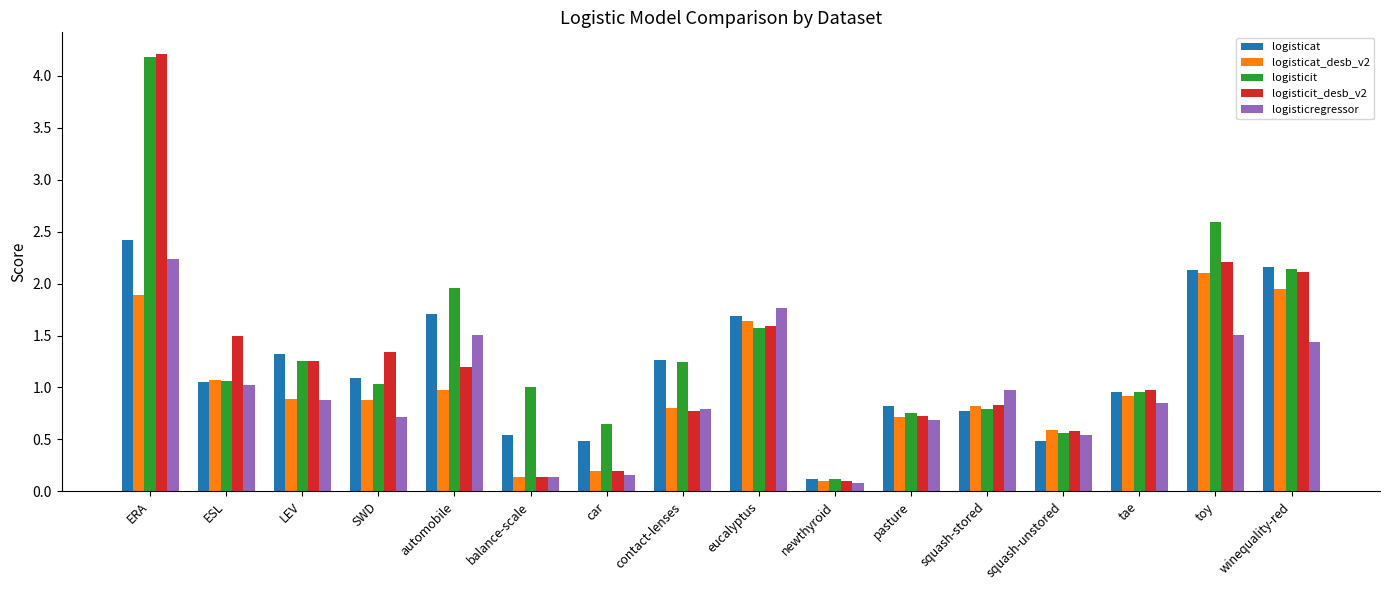

Is it true that logisticat equals 0.8 at pasture?

True